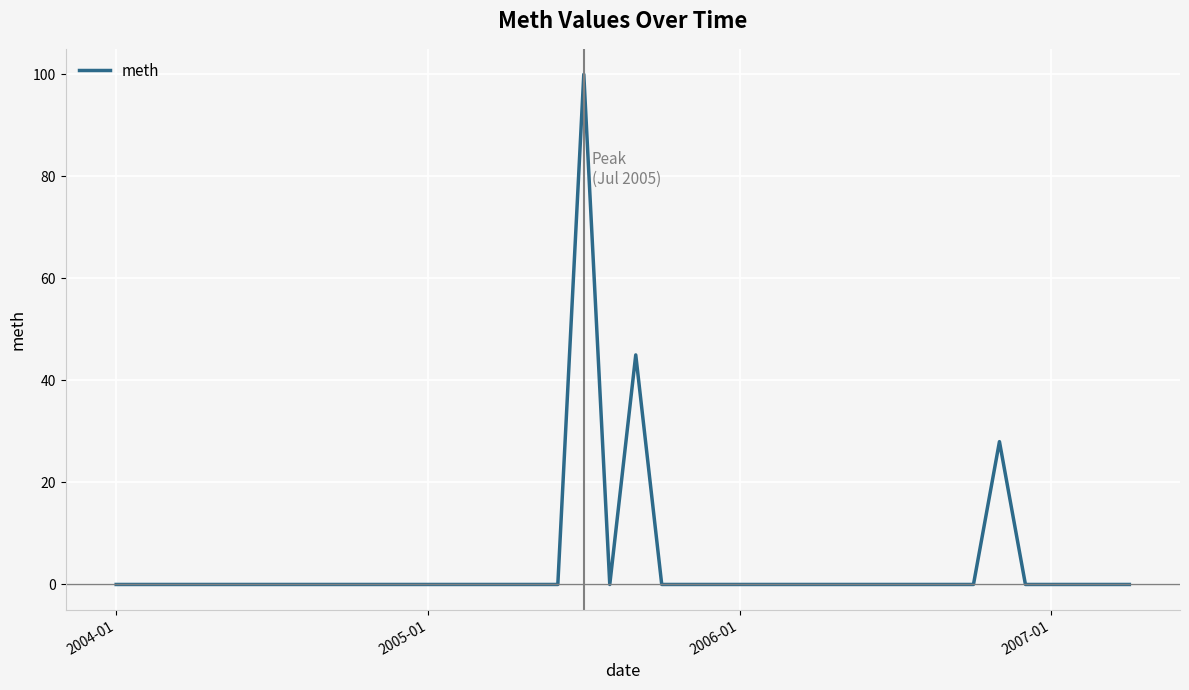

How many lines are shown in the chart?

1